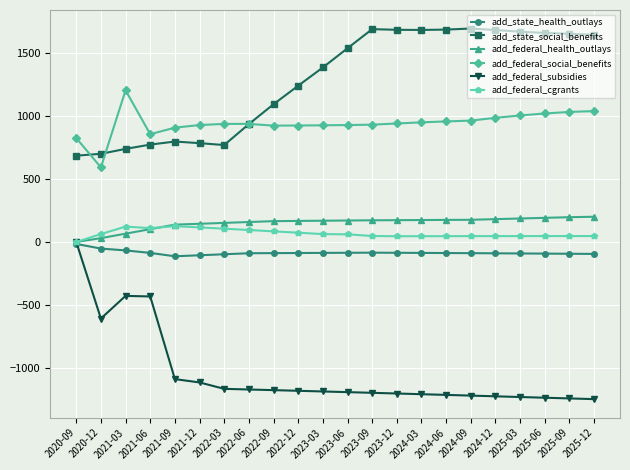

True or false: add_federal_social_benefits and add_federal_health_outlays cross at least once.

False